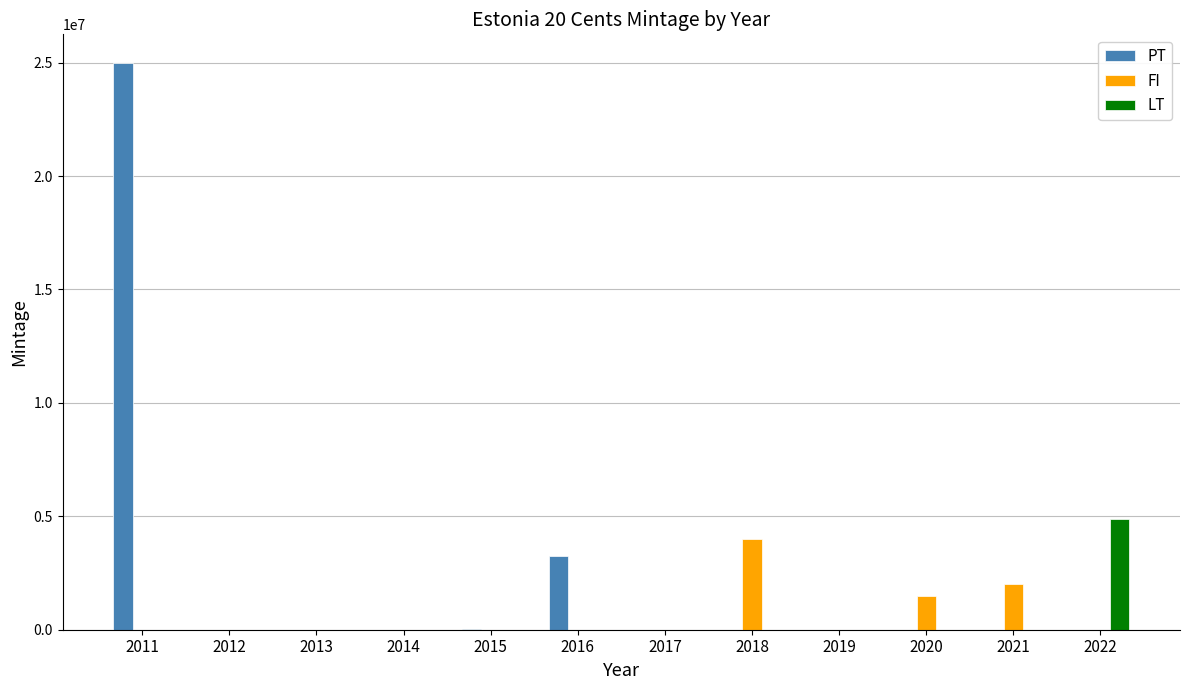

Which series has the largest total across all categories?

PT